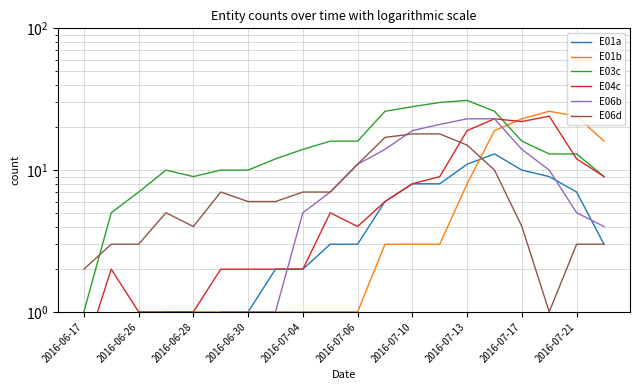

Reading left to right, transcribe all the data shown in this chart.

E01a: 0.5	0.5	0.5	0.5	0.5	1.0	1.0	2.0	2.0	3.0	3.0	6.0	8.0	8.0	11.0	13.0	10.0	9.0	7.0	3.0
E01b: 0.5	0.5	0.5	1.0	1.0	1.0	1.0	1.0	1.0	1.0	1.0	3.0	3.0	3.0	8.0	19.0	23.0	26.0	24.0	16.0
E03c: 1.0	5.0	7.0	10.0	9.0	10.0	10.0	12.0	14.0	16.0	16.0	26.0	28.0	30.0	31.0	26.0	16.0	13.0	13.0	9.0
E04c: 0.5	2.0	1.0	1.0	1.0	2.0	2.0	2.0	2.0	5.0	4.0	6.0	8.0	9.0	19.0	23.0	22.0	24.0	12.0	9.0
E06b: 0.5	0.5	0.5	0.5	0.5	1.0	1.0	1.0	5.0	7.0	11.0	14.0	19.0	21.0	23.0	23.0	14.0	10.0	5.0	4.0
E06d: 2.0	3.0	3.0	5.0	4.0	7.0	6.0	6.0	7.0	7.0	11.0	17.0	18.0	18.0	15.0	10.0	4.0	1.0	3.0	3.0